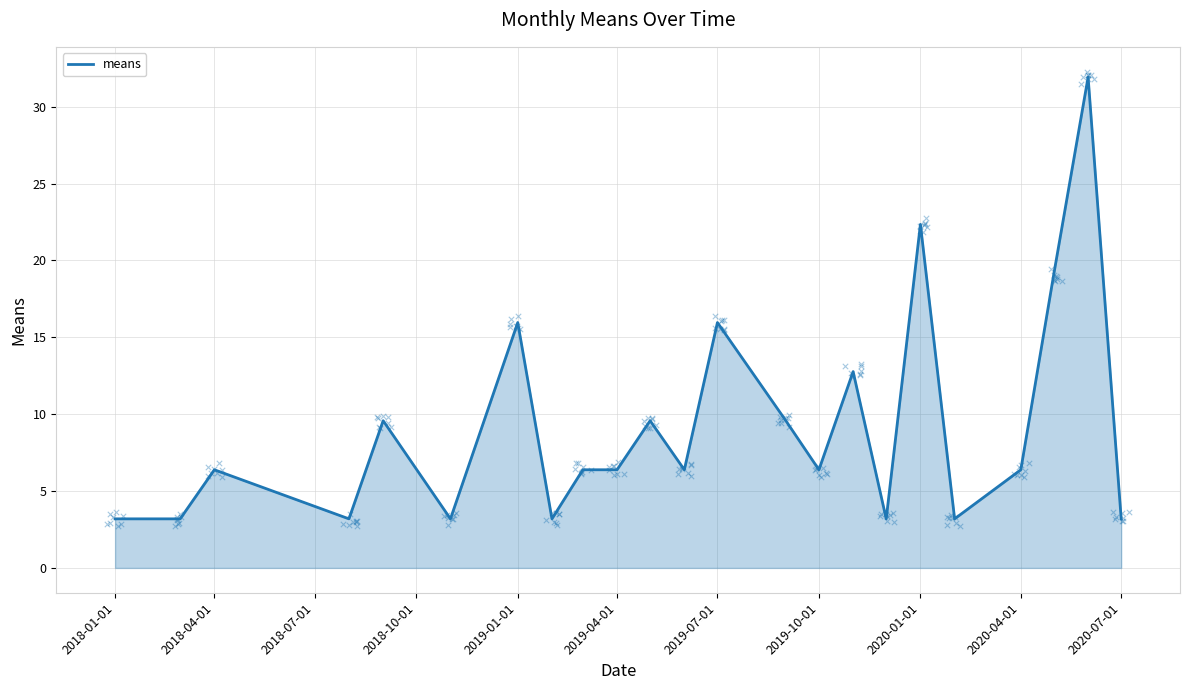

What is the lowest value of the means series?

3.2